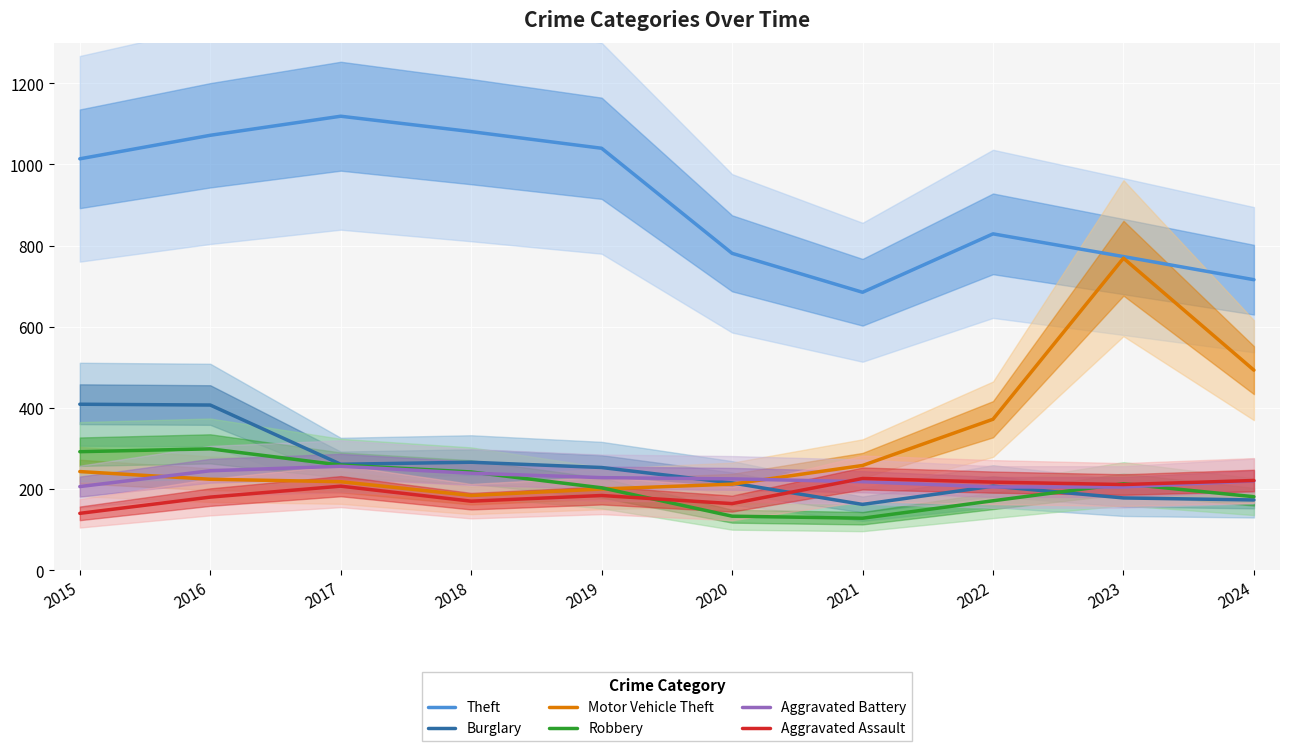

At which category is the sum across all series the highest?

2016